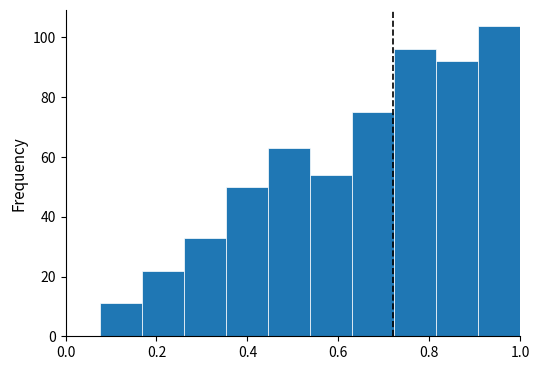

Reading left to right, transcribe this chart: for each bar, give the range it covers on the x-axis and its height. Neither the bar edges nor the heights are printed on the chart, so give them approximately, as read against the axes.

0.08 to 0.16: 12
0.16 to 0.26: 22
0.26 to 0.36: 34
0.36 to 0.44: 50
0.44 to 0.54: 64
0.54 to 0.64: 54
0.64 to 0.72: 76
0.72 to 0.82: 96
0.82 to 0.90: 92
0.90 to 1.00: 104